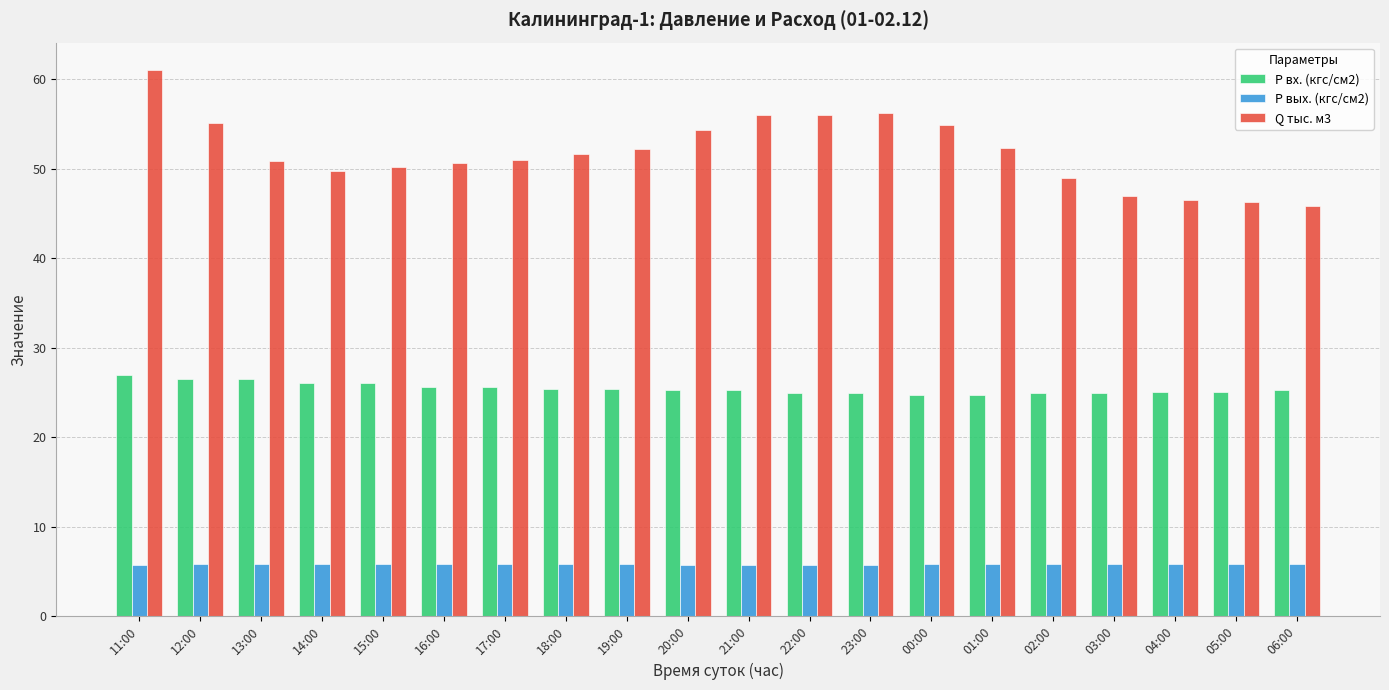

Which series has the largest total across all categories?

Q тыс. м3